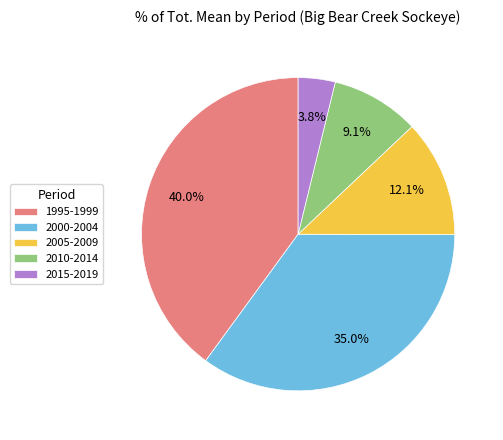

To the nearest percent, what portion does 2010-2014 represent?

9%